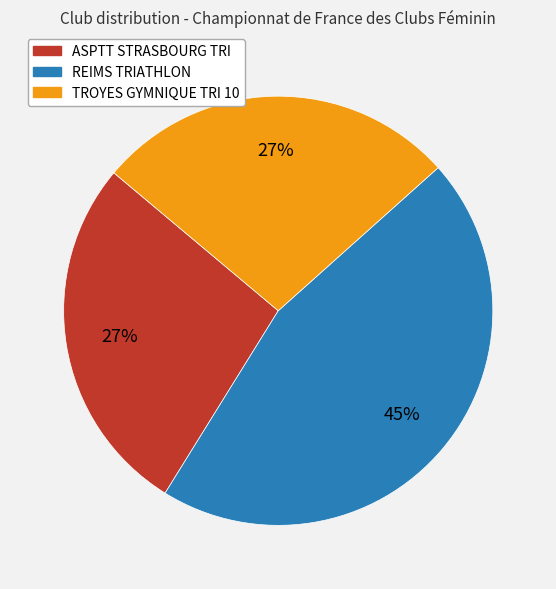

Which has a higher value, REIMS TRIATHLON or TROYES GYMNIQUE TRI 10?

REIMS TRIATHLON